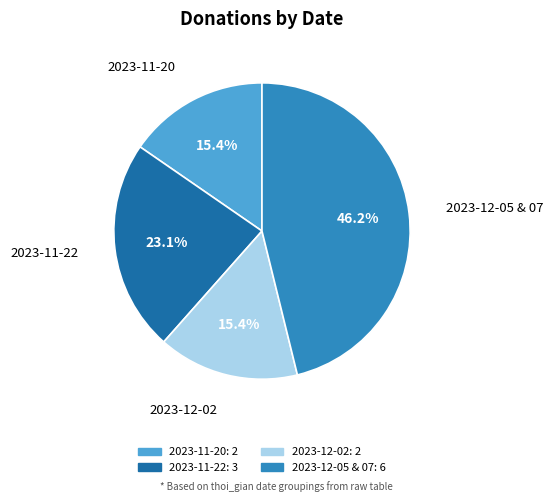

What is the largest slice in the pie chart?

2023-12-05 & 07